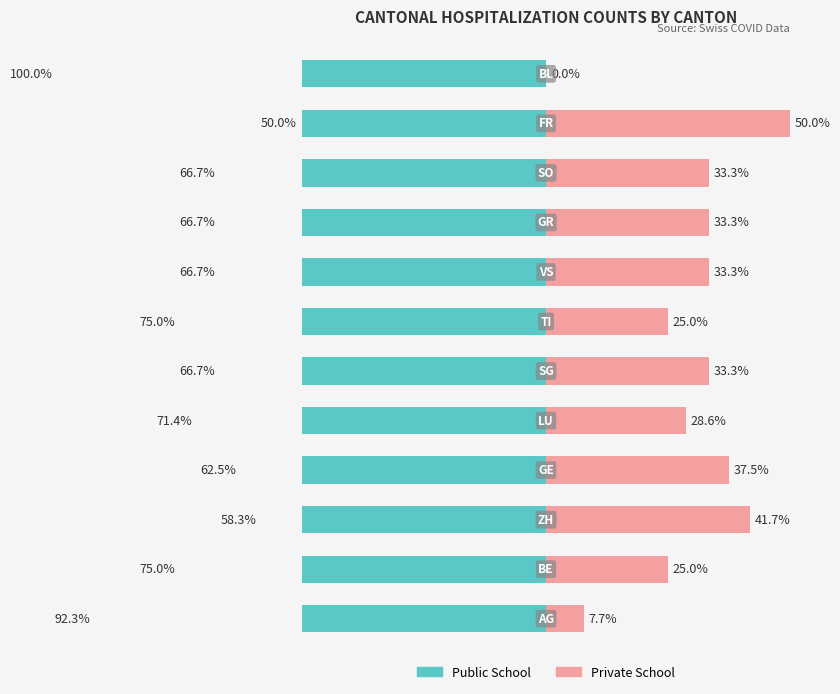

Reading left to right, transcribe all the data shown in this chart.

Public School: -0.9	-0.8	-0.6	-0.6	-0.7	-0.7	-0.8	-0.7	-0.7	-0.7	-0.5	-1.0
Private School: 0.1	0.2	0.4	0.4	0.3	0.3	0.2	0.3	0.3	0.3	0.5	0.0